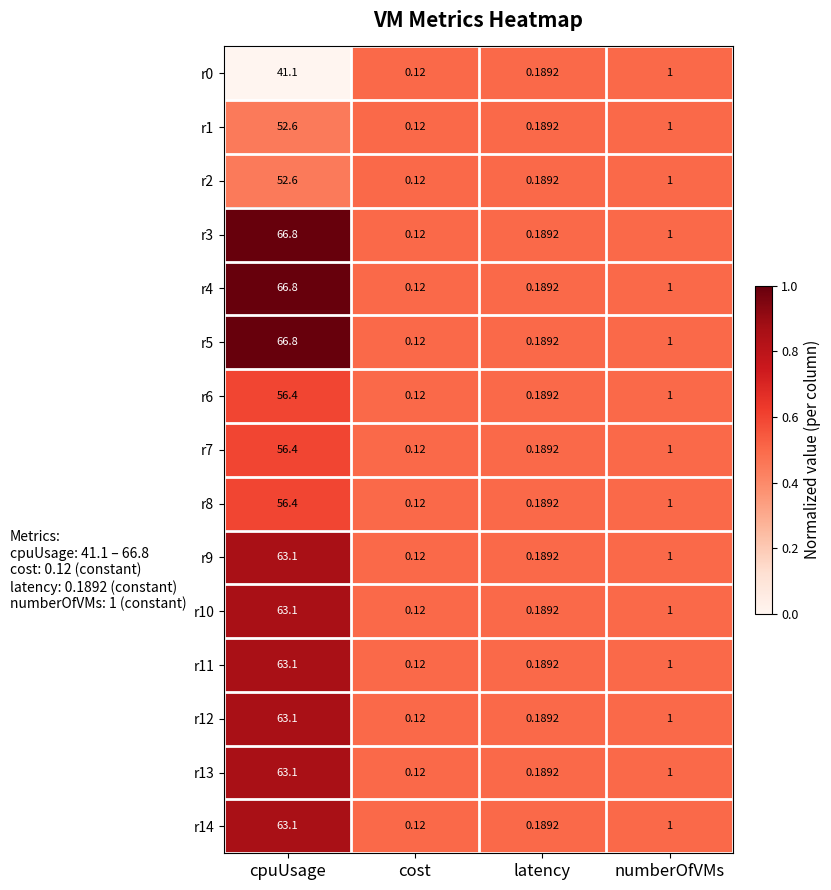

At which label is r11 closest to 31?

numberOfVMs